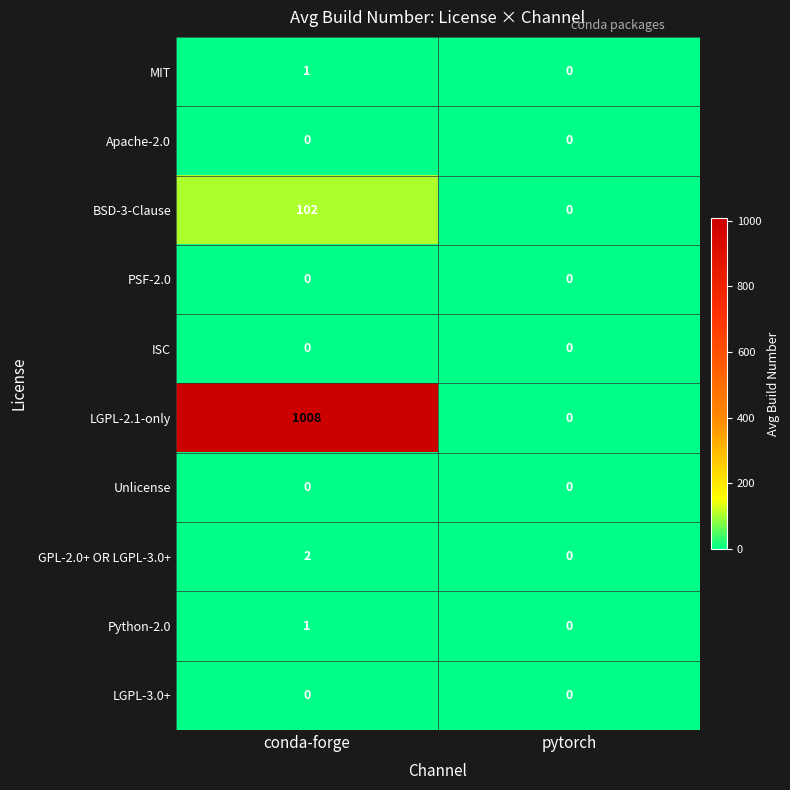

Reading left to right, list all the values displayed in this chart.

MIT: conda-forge=1	pytorch=0
Apache-2.0: conda-forge=0	pytorch=0
BSD-3-Clause: conda-forge=102	pytorch=0
PSF-2.0: conda-forge=0	pytorch=0
ISC: conda-forge=0	pytorch=0
LGPL-2.1-only: conda-forge=1008	pytorch=0
Unlicense: conda-forge=0	pytorch=0
GPL-2.0+ OR LGPL-3.0+: conda-forge=2	pytorch=0
Python-2.0: conda-forge=1	pytorch=0
LGPL-3.0+: conda-forge=0	pytorch=0